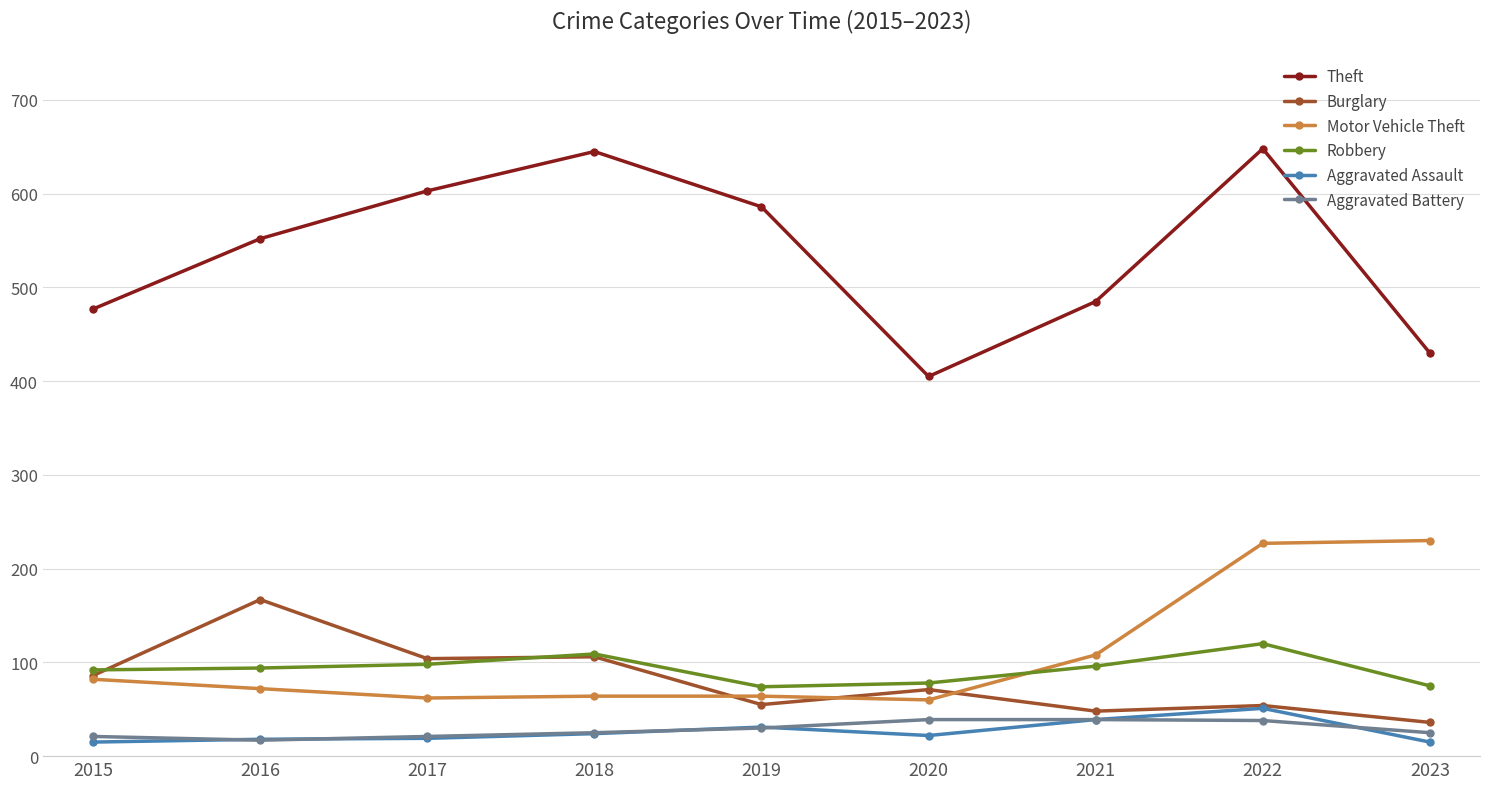

In Motor Vehicle Theft, how many points are lower than both neighbors (excluding endpoints)?

2